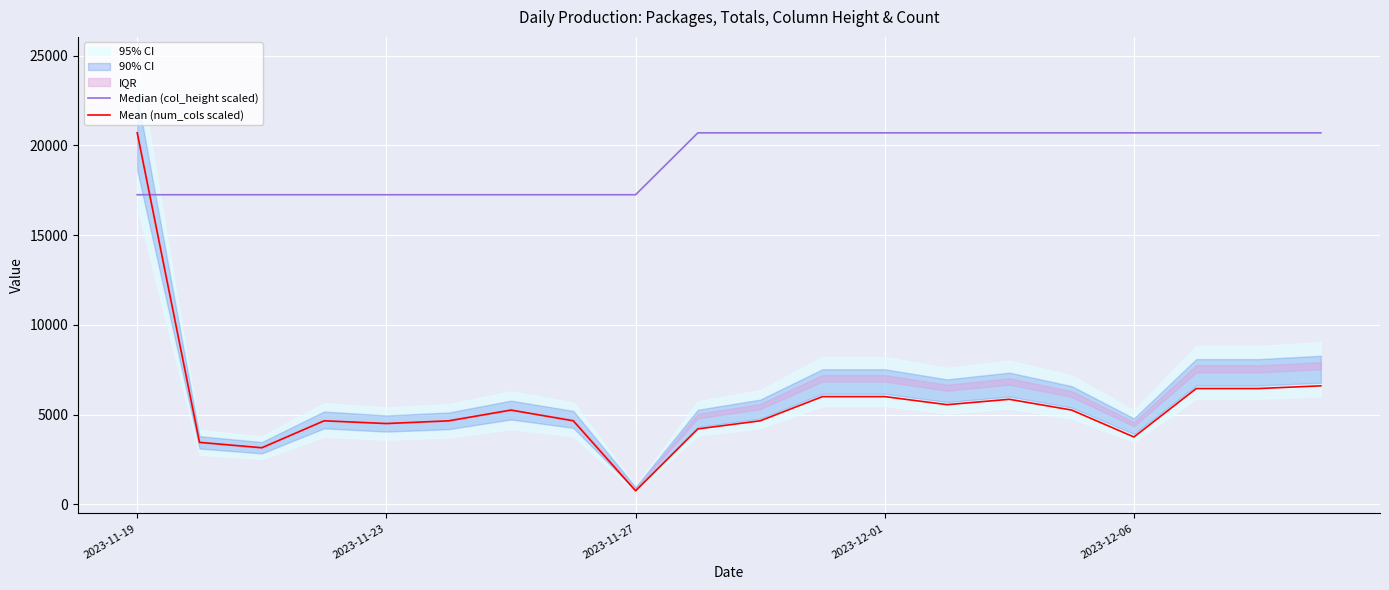

Reading right to left, transcribe all the data shown in this chart.

Median (col_height scaled): 20700	20700	20700	20700	20700	20700	20700	20700	20700	20700	20700	17250	17250	17250	17250	17250	17250	17250	17250	17250
Mean (num_cols scaled): 6600	6450	6450	3750	5250	5850	5550	6000	6000	4650	4200	750	4650	5250	4650	4500	4650	3150	3450	20700